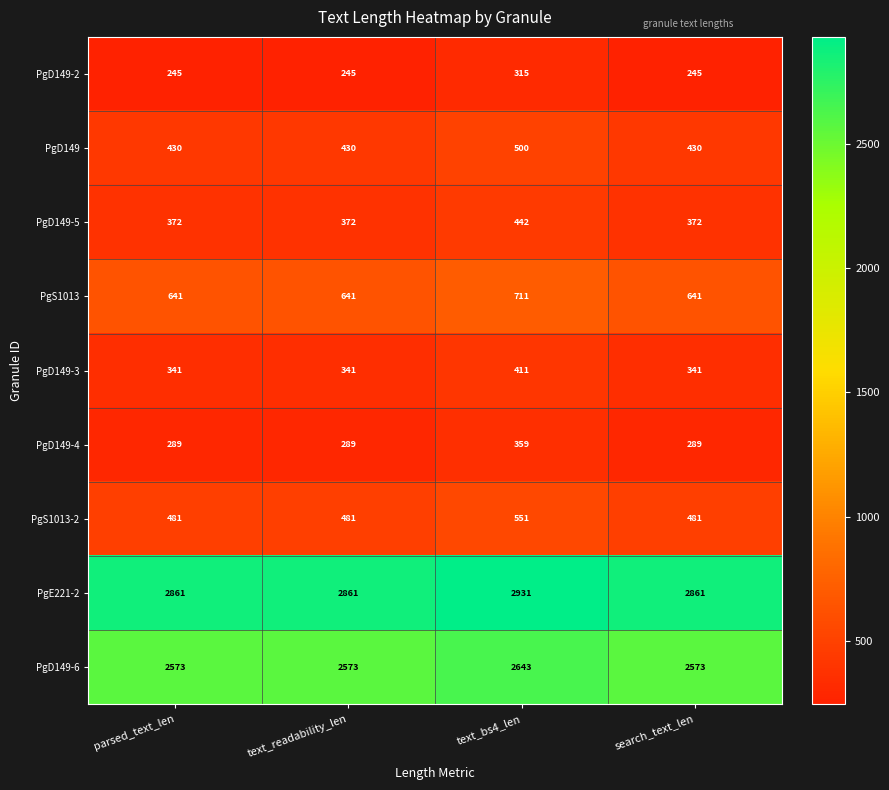

What is the difference between the highest and lowest values at parsed_text_len?

2616